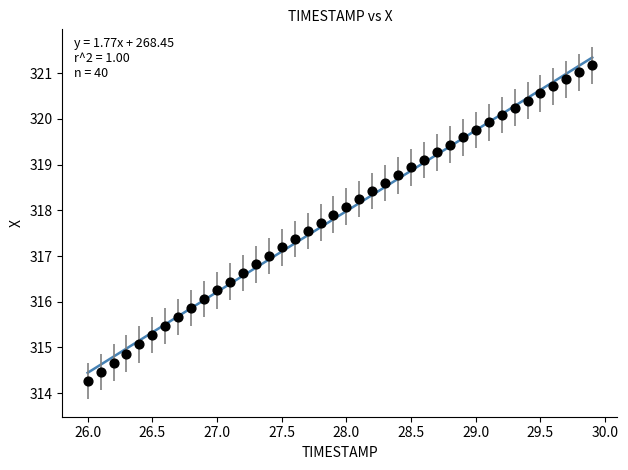

What is the range of X values (max minus min)?

3.9